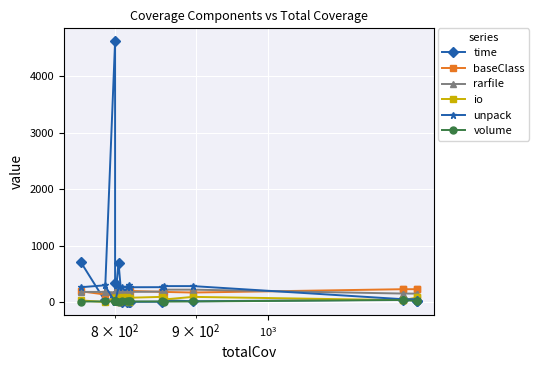

What is the greatest value displayed?

4621